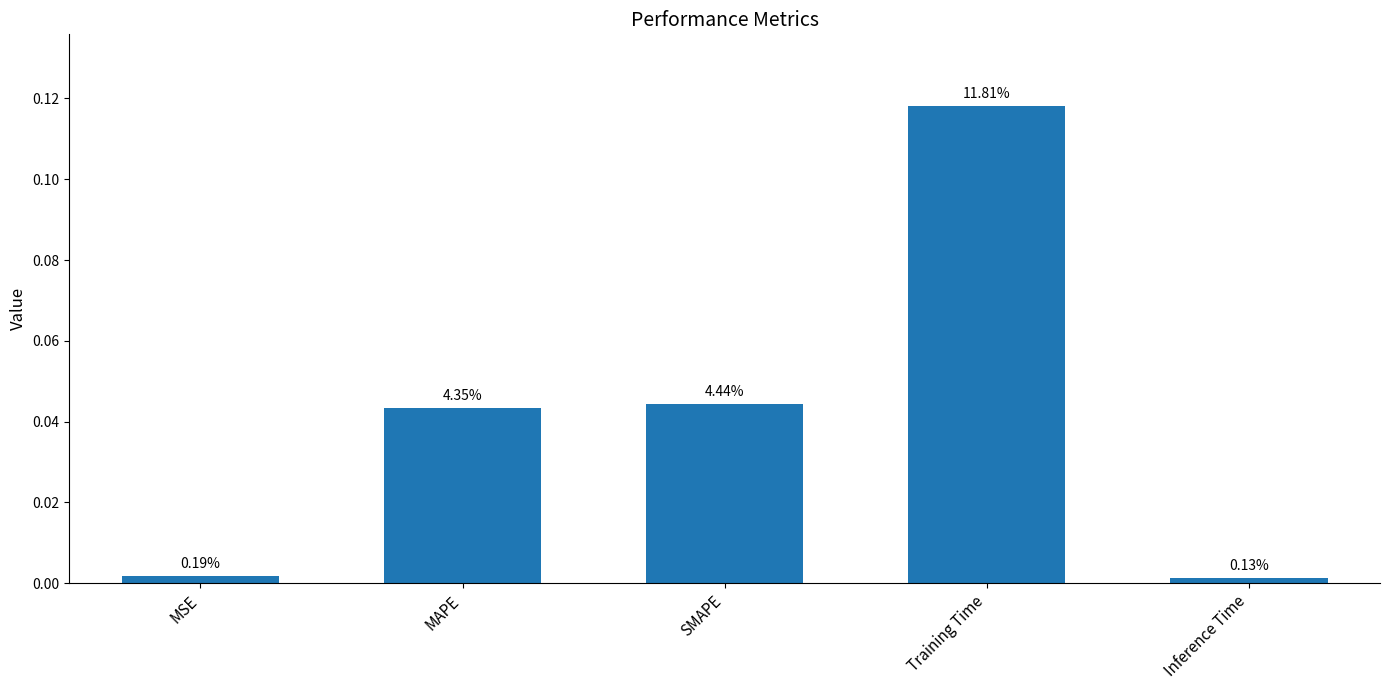

Is it true that the value at Training Time is 0.1?

True